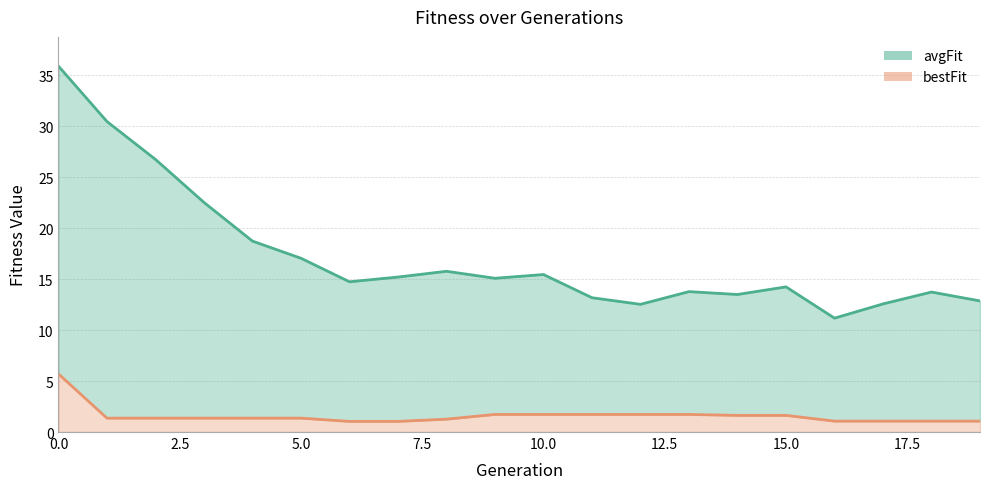

Reading left to right, what are all the values shown in this chart?

avgFit line: 35.9	30.5	26.7	22.5	18.7	17.1	14.7	15.2	15.8	15.1	15.5	13.2	12.5	13.8	13.5	14.2	11.2	12.6	13.7	12.9
bestFit line: 5.7	1.4	1.4	1.4	1.4	1.4	1.0	1.0	1.3	1.7	1.7	1.7	1.7	1.7	1.6	1.6	1.1	1.1	1.1	1.1